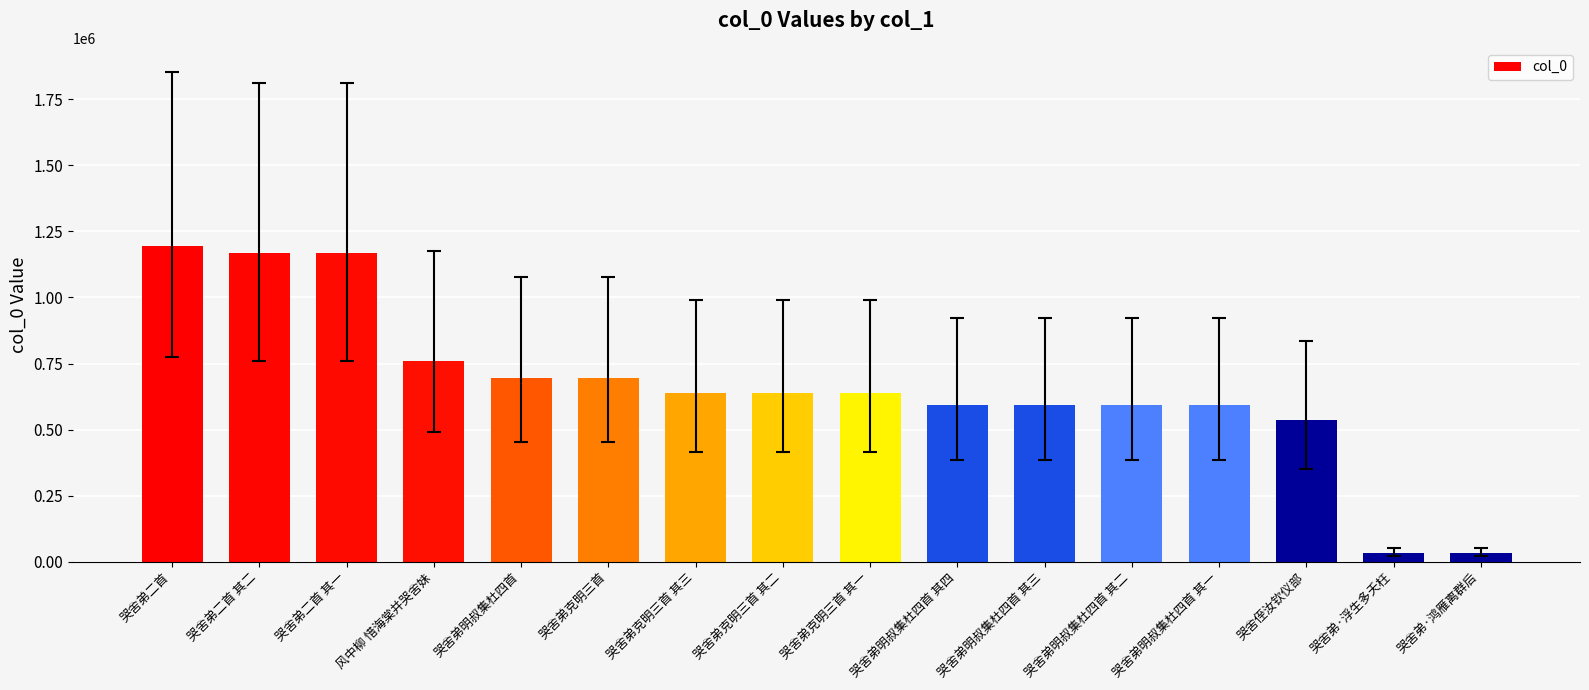

Does the chart contain stacked bars?

No